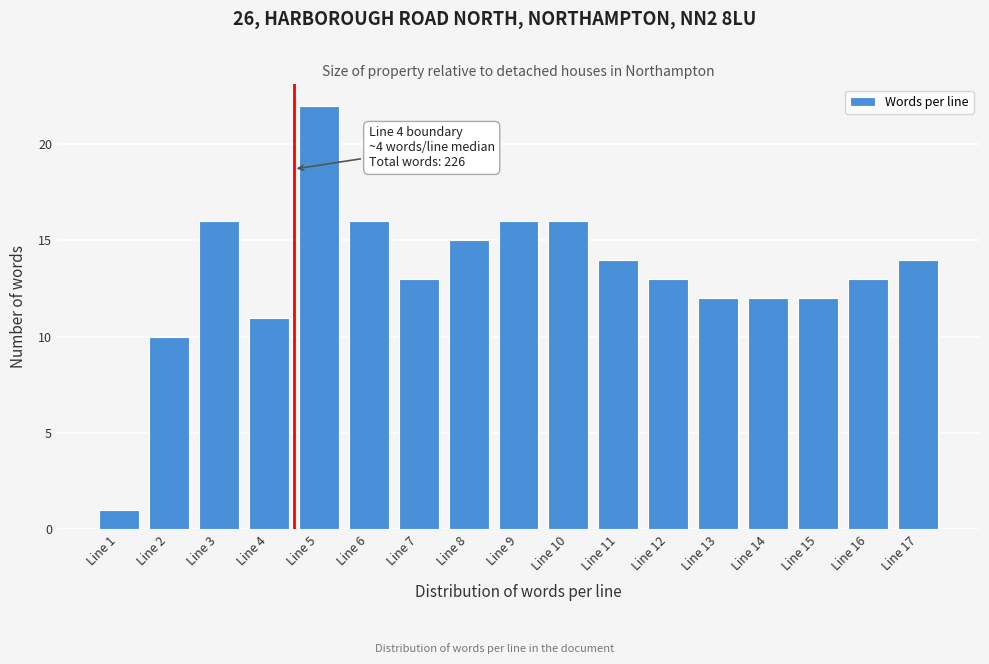

Reading right to left, transcribe all the data shown in this chart.

Line 17=14	Line 16=13	Line 15=12	Line 14=12	Line 13=12	Line 12=13	Line 11=14	Line 10=16	Line 9=16	Line 8=15	Line 7=13	Line 6=16	Line 5=22	Line 4=11	Line 3=16	Line 2=10	Line 1=1